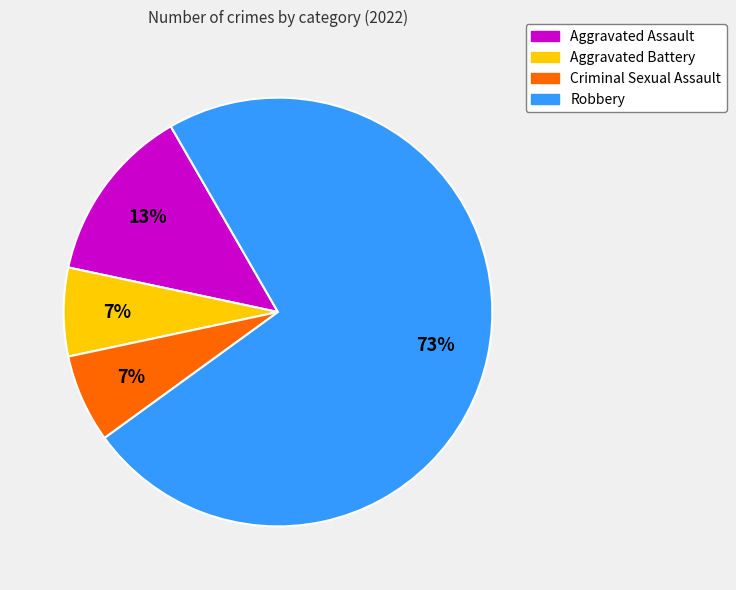

What percentage is the Criminal Sexual Assault slice, to the nearest percent?

7%